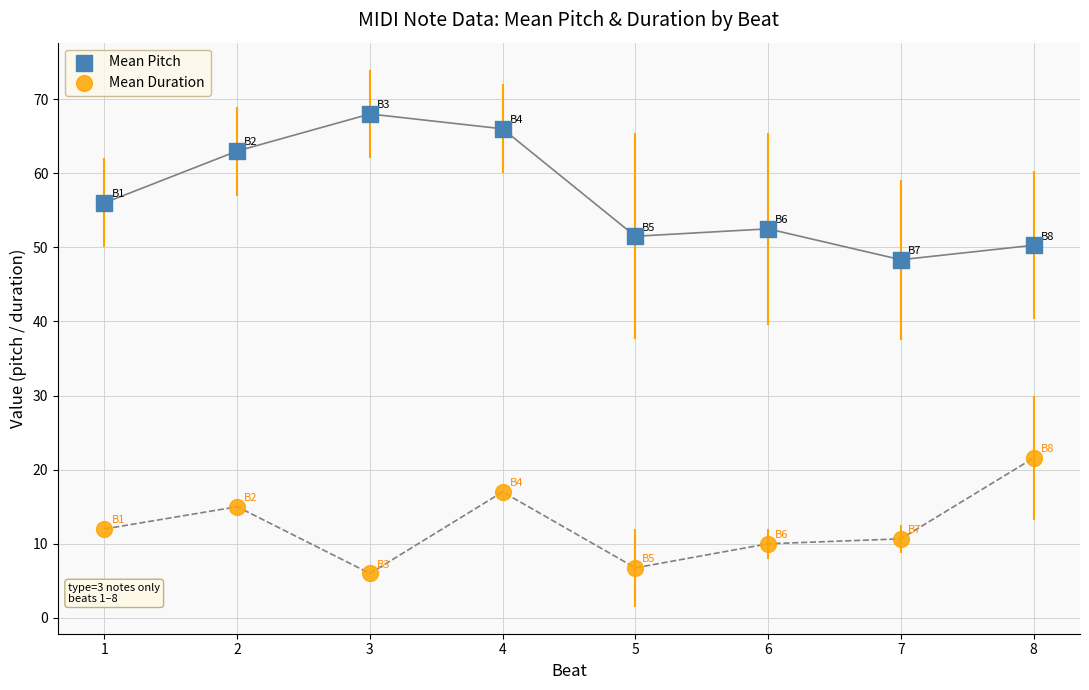

What is the X range (max minus min) for the scatter plot?

7.0